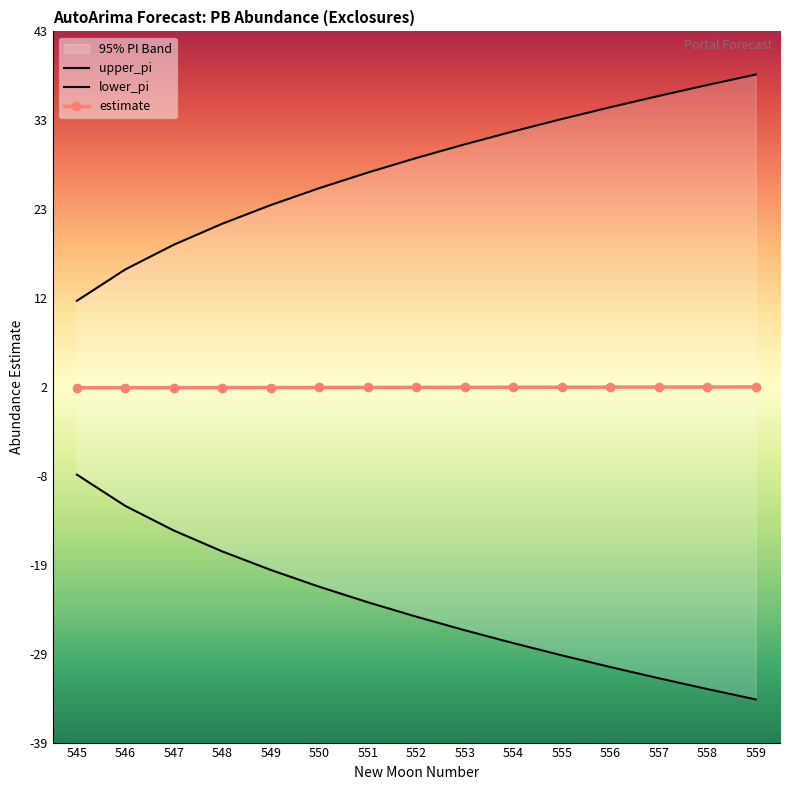

What are all the series names shown in the legend?

upper_pi, lower_pi, estimate